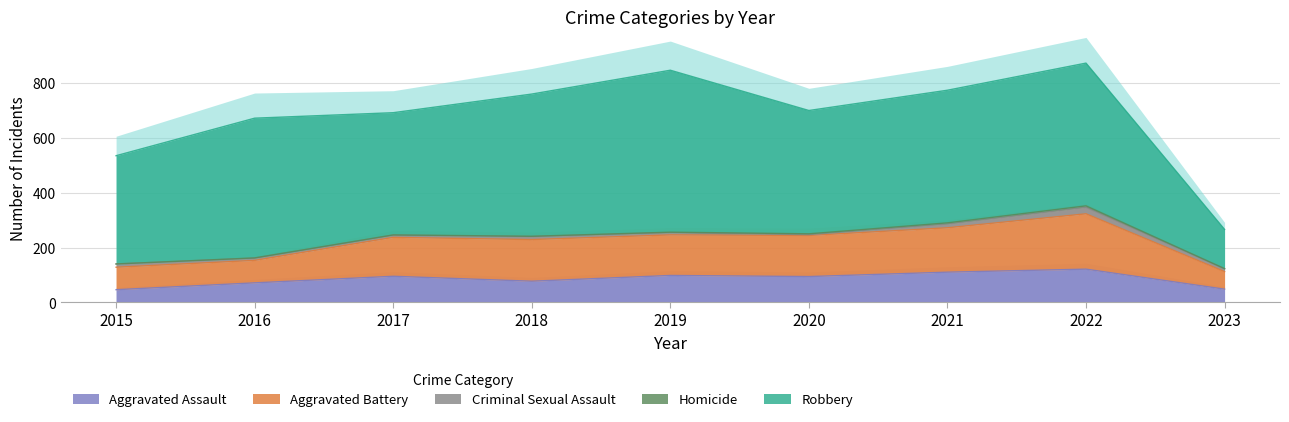

At which category is the sum across all series the highest?

2022